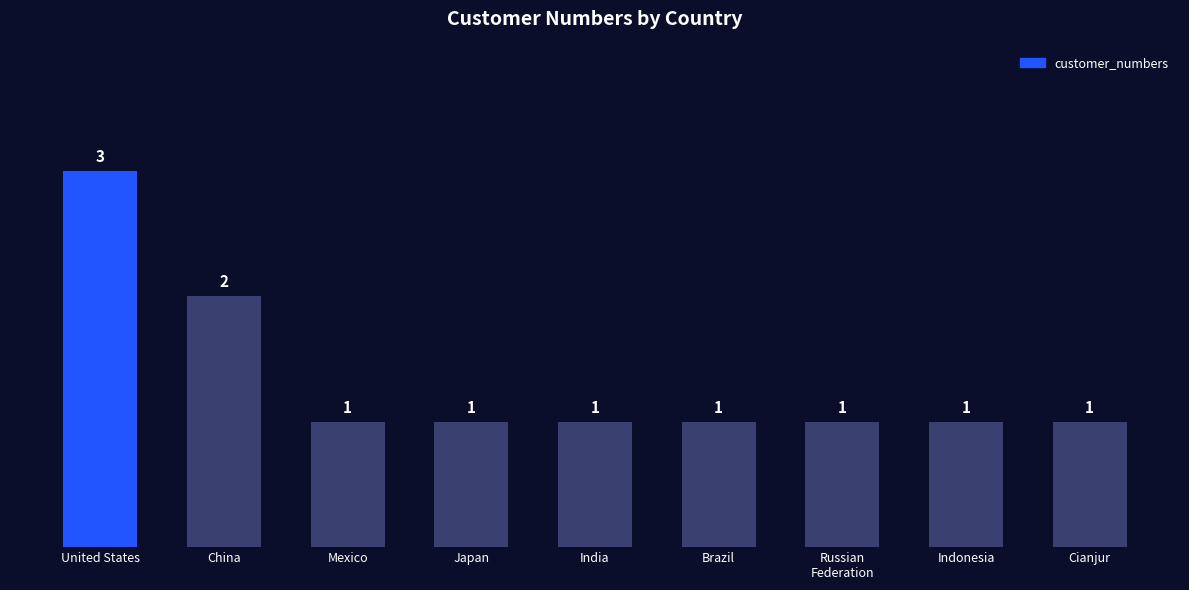

What is the label of the 3rd bar from the left?

Mexico